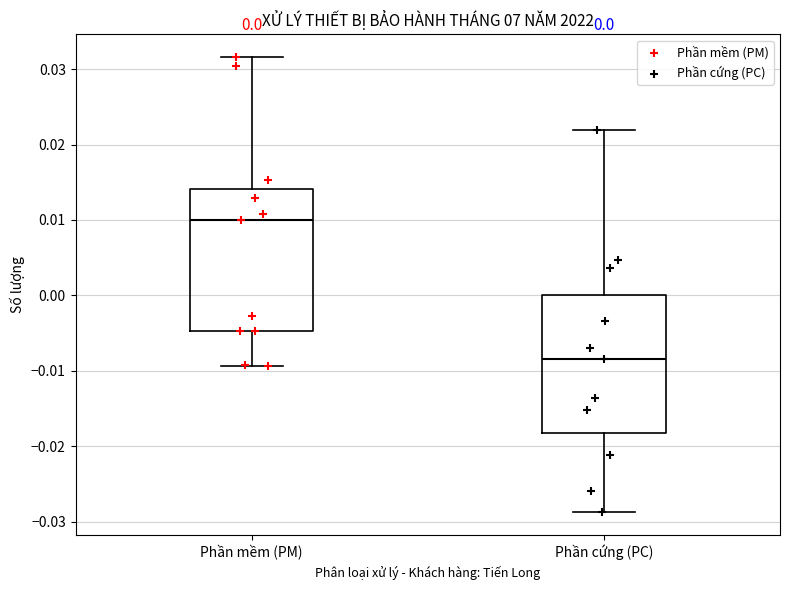

Which box has the highest median line?

Phần mềm (PM)